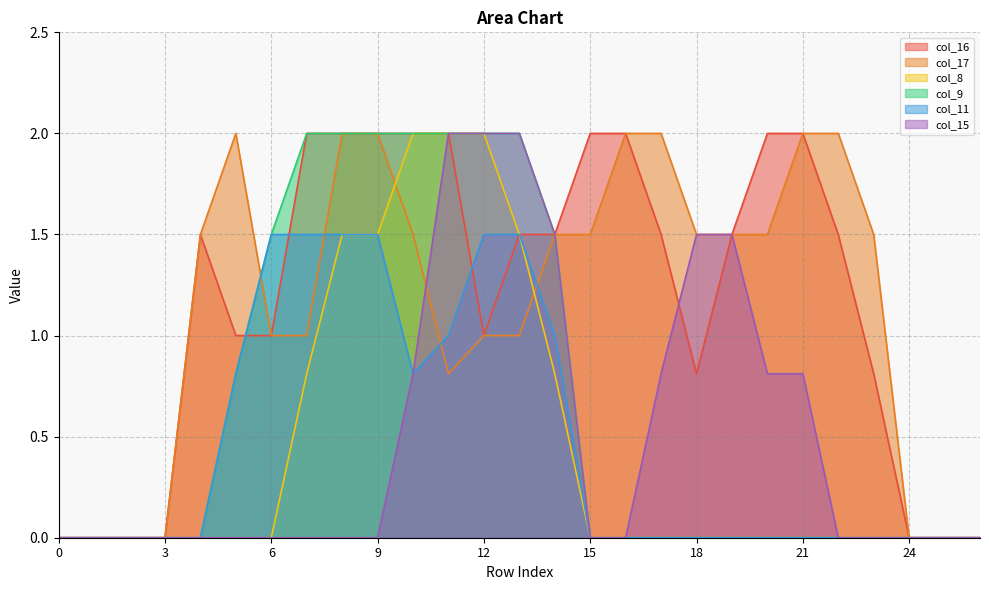

What is the spread (max minus min) of values at 4?

1.5